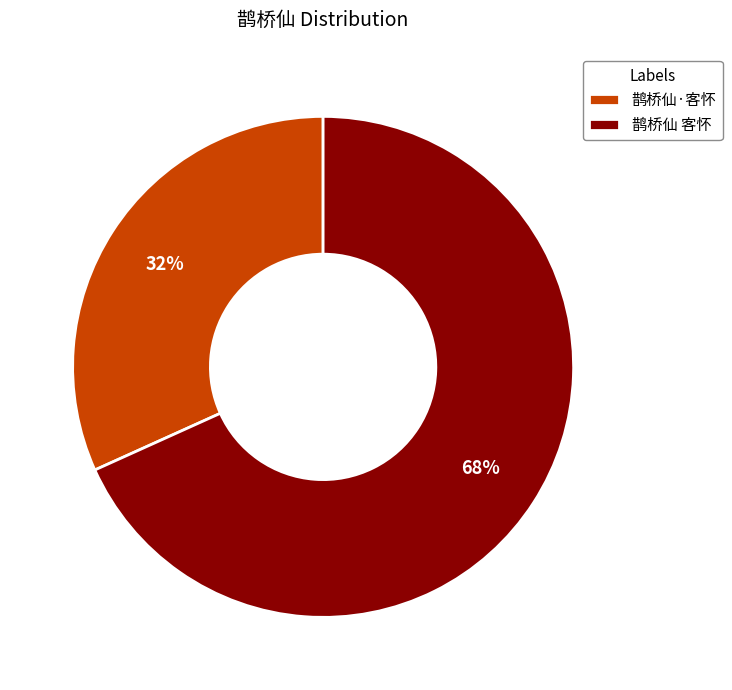

Rank the categories by value from highest to lowest.

鹊桥仙 客怀, 鹊桥仙·客怀